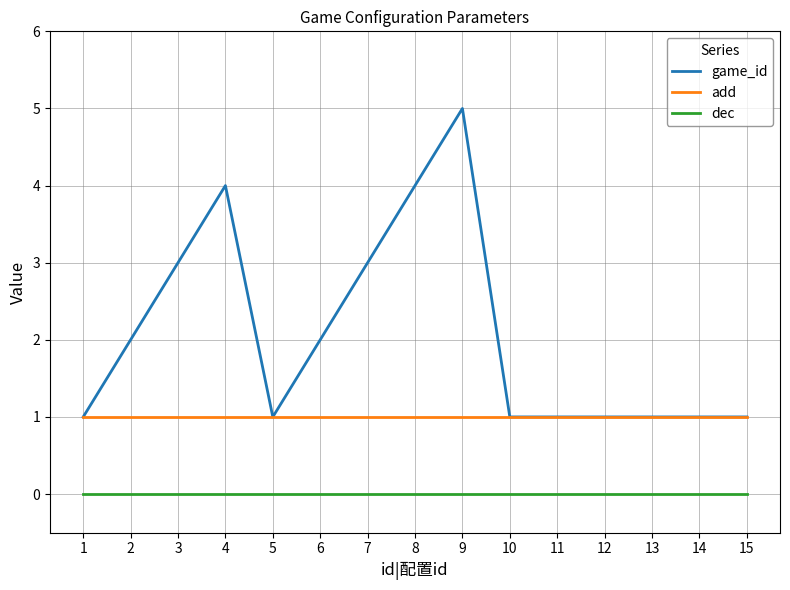

What is the maximum value shown in the chart?

5